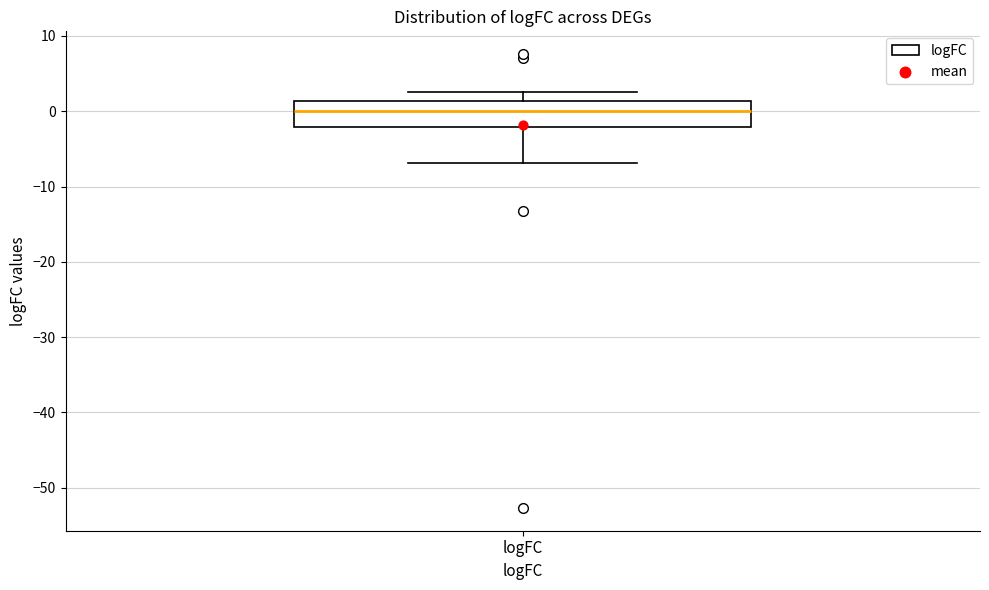

Transcribe this box plot: give where the median line is, the range the box spans, and where the two whiskers end, as read against the y-axis. The values are not printed on the chart, so give them approximately, as read against the axis.

median 0, box -2 to 1, whiskers -7 to 3